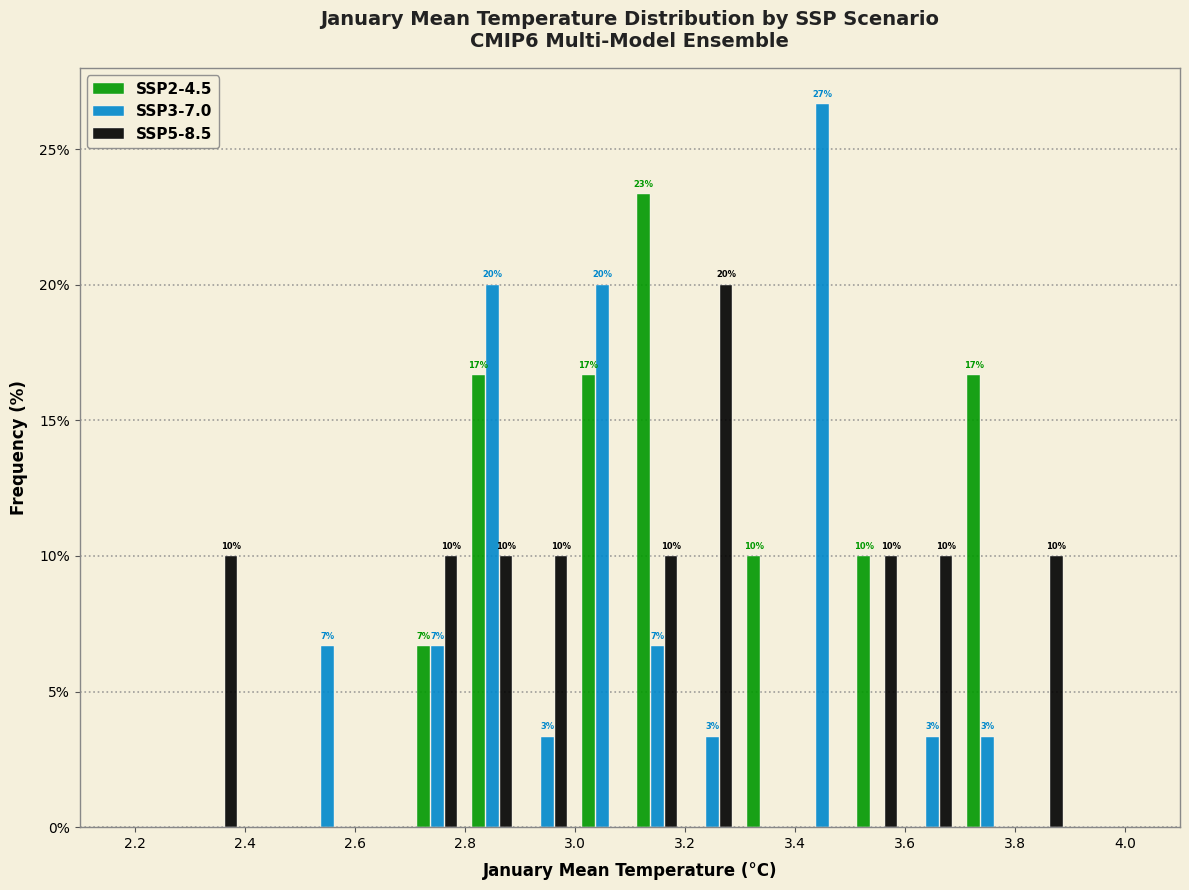

In the SSP3-7.0 series, which range on the x-axis has the tallest bar?

3.4 to 3.5